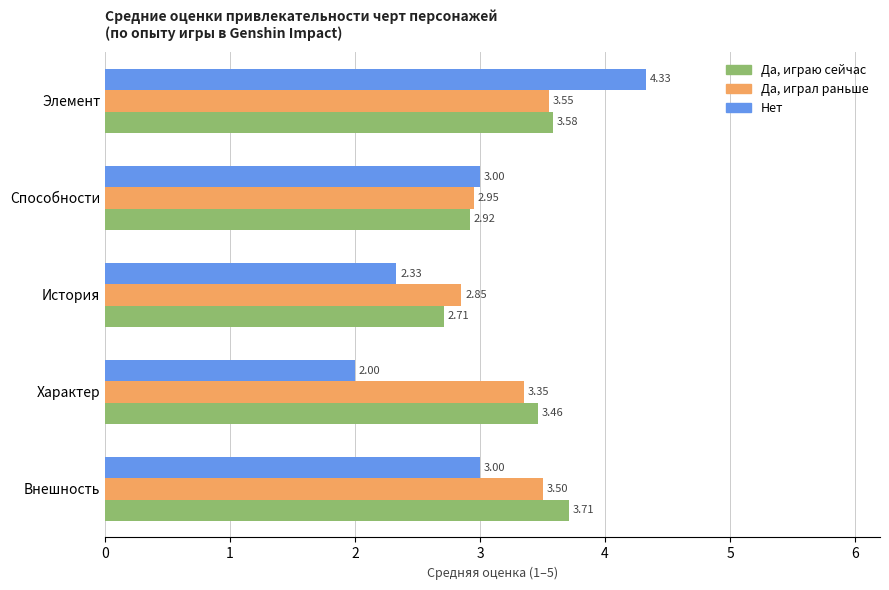

What is the difference between the second highest and minimum values in the Нет series?

1.0